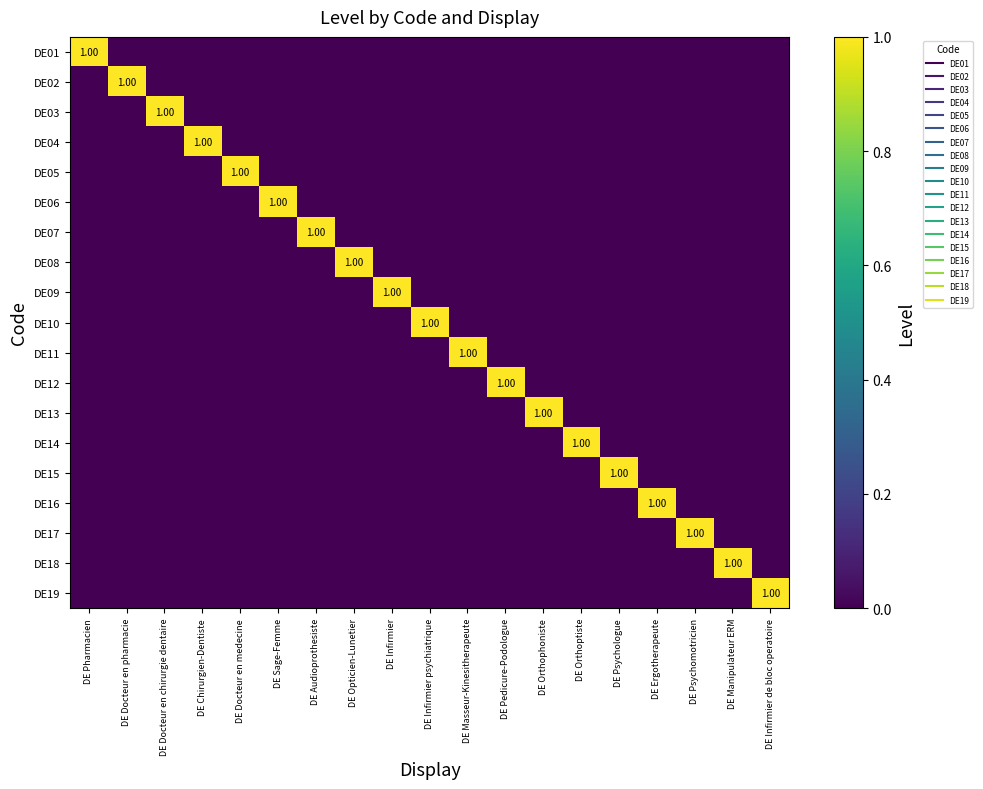

How many distinct data groups are displayed?

19